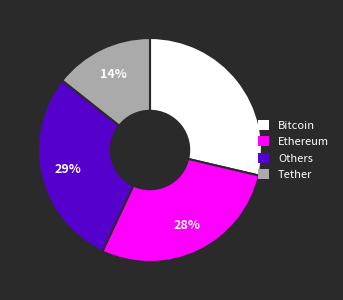

Which has a higher value, Others or Tether?

Others